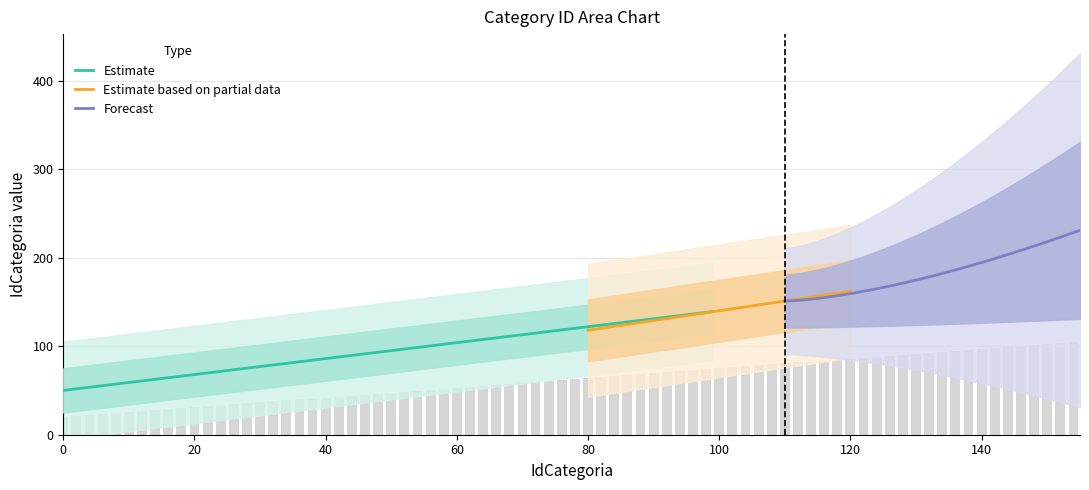

How many Forecast values are between 0 and 160?

13